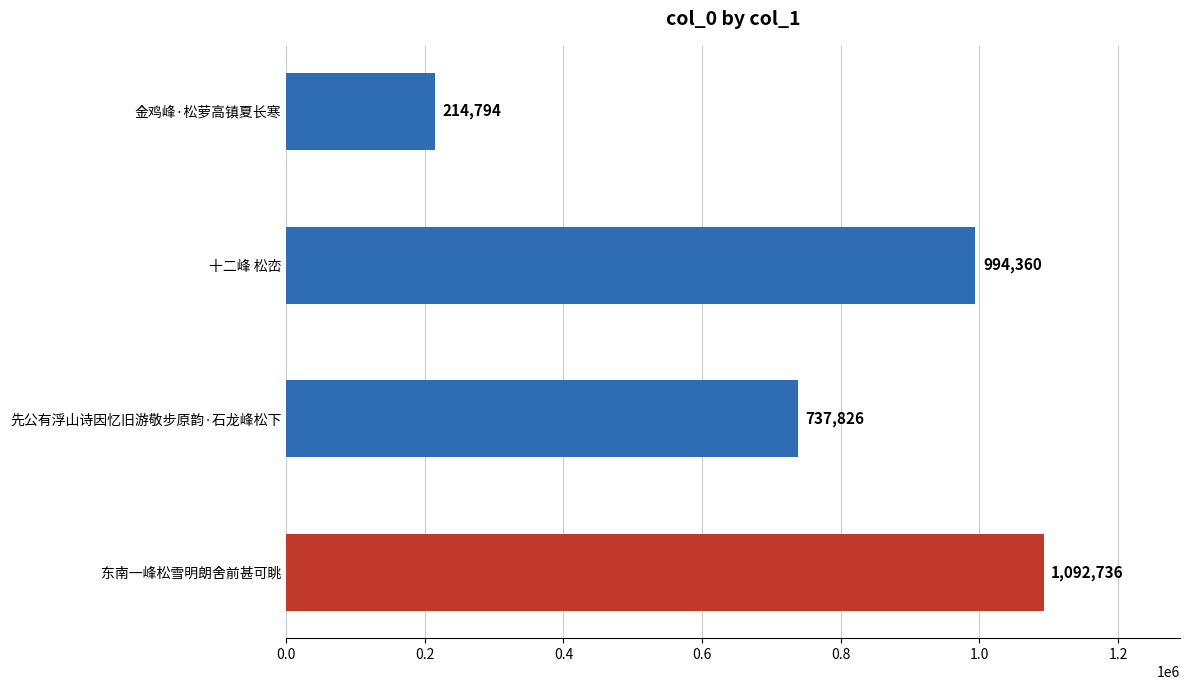

Read the value at 十二峰 松峦, to the nearest 100.

994400